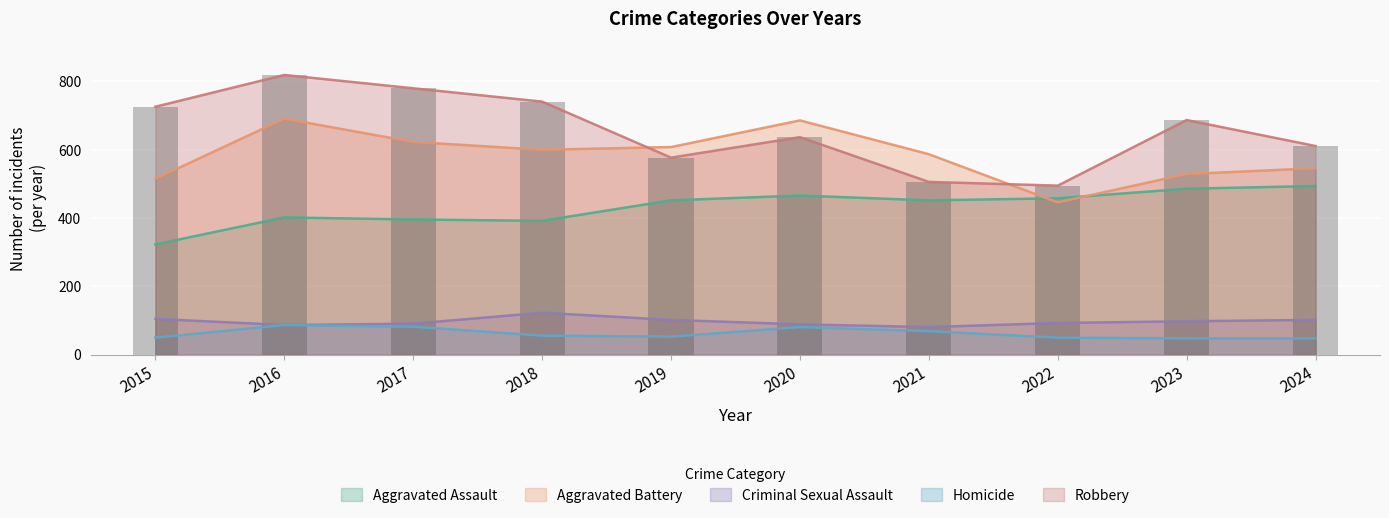

How many groups of bars are there?

10